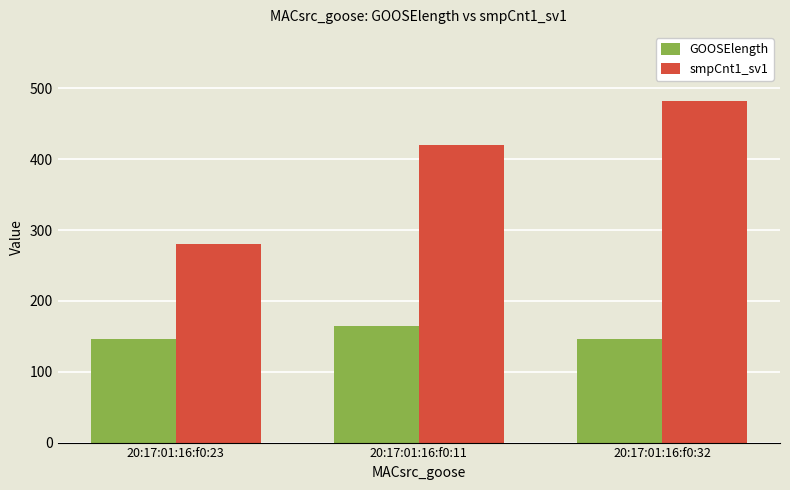

What are all the series names shown in the legend?

GOOSElength, smpCnt1_sv1